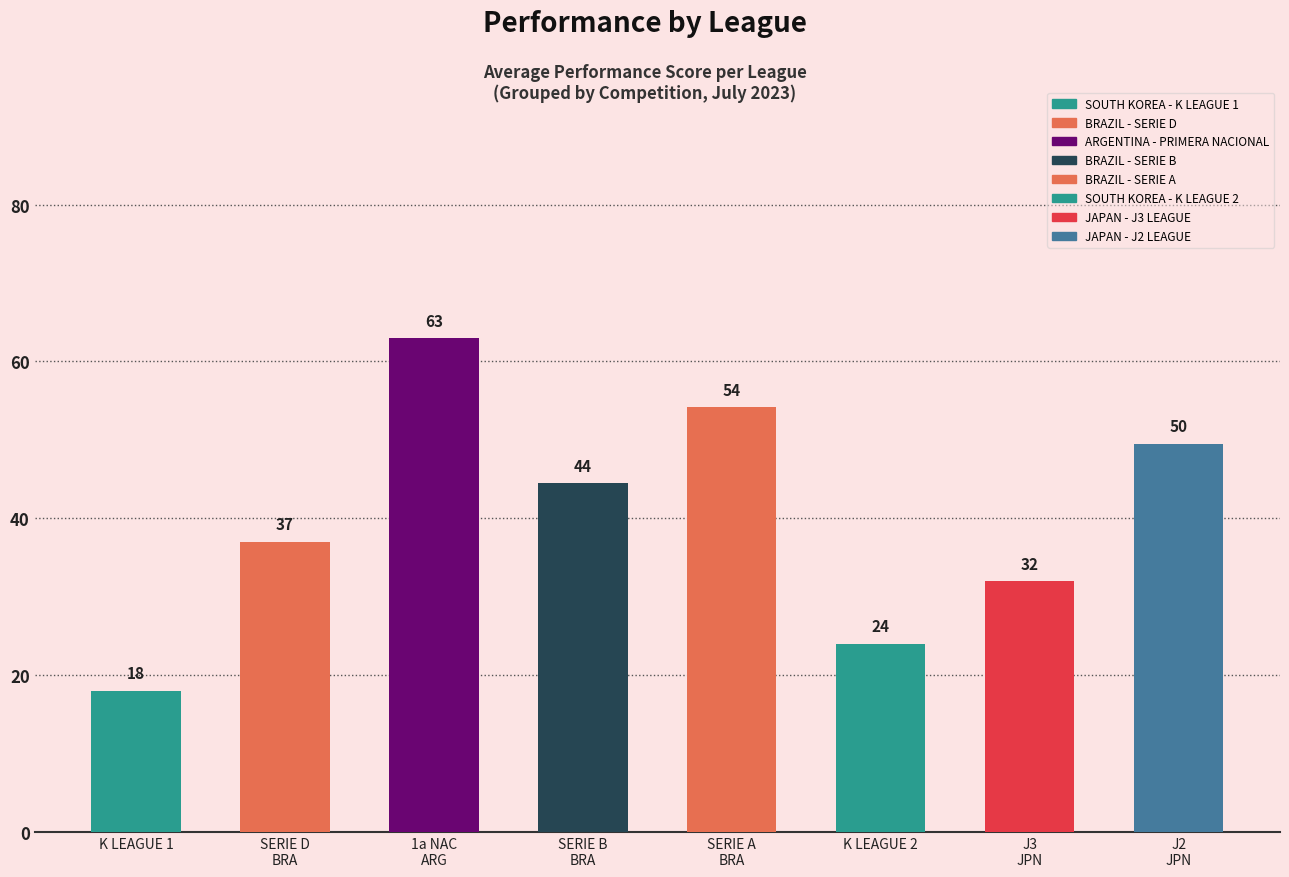

What position from the left is BRAZIL - SERIE A?

5